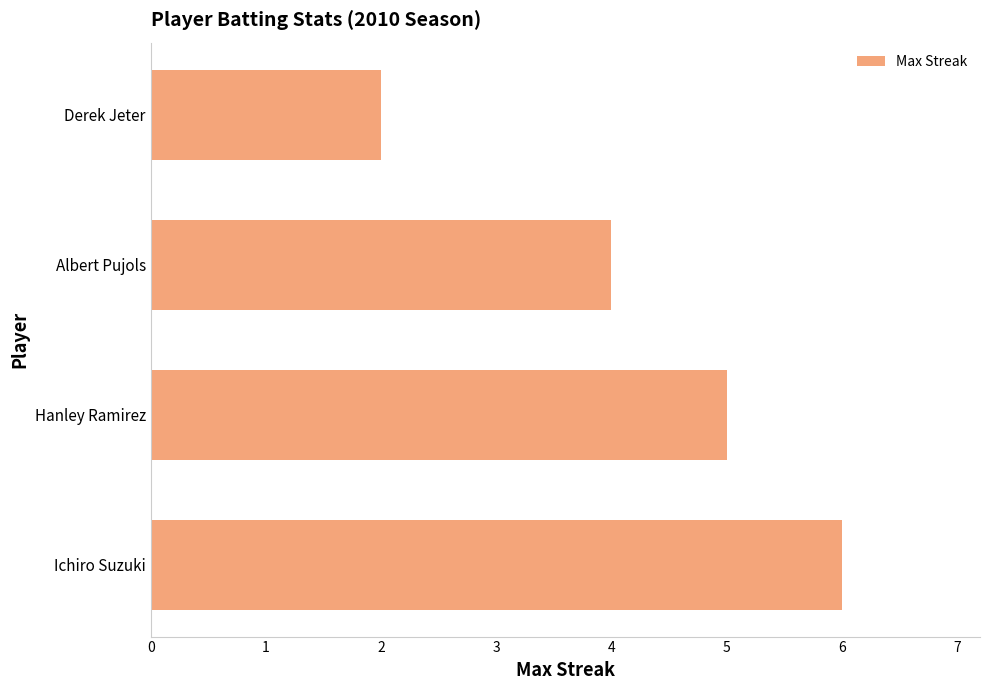

The chart shows a value of 5 at Hanley Ramirez. True or false?

True